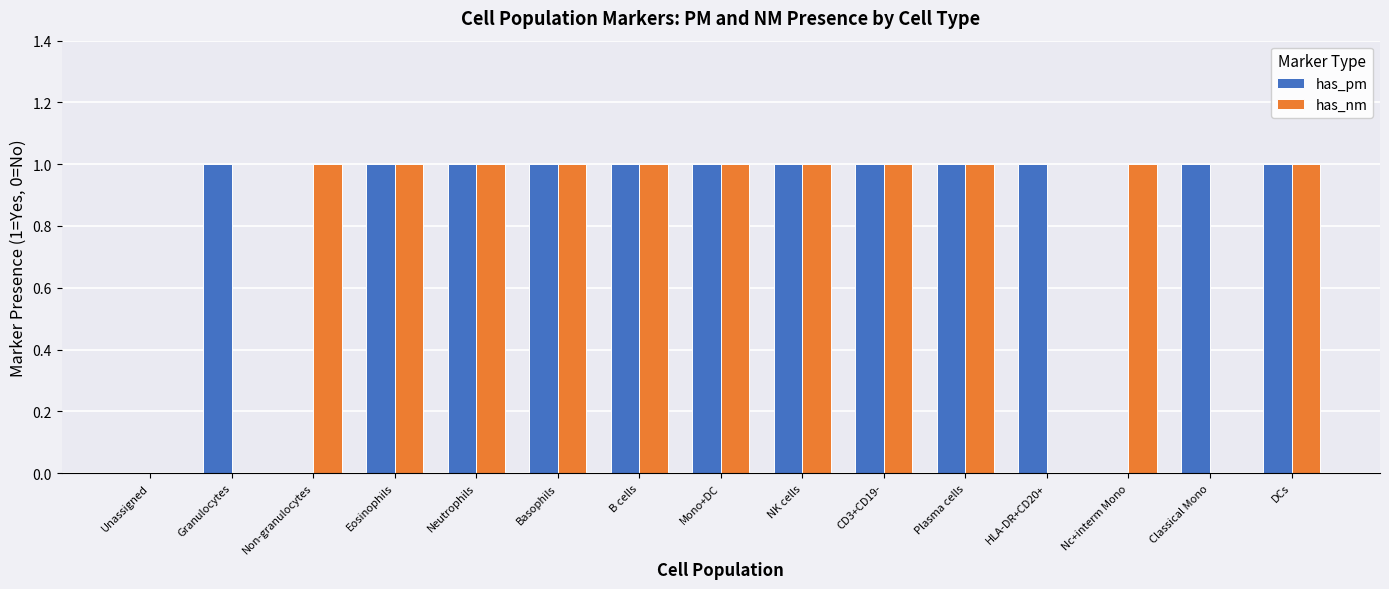

Reading right to left, what are all the values shown in this chart?

has_pm: DCs=1	Classical Mono=1	Nc+interm Mono=0	HLA-DR+CD20+=1	Plasma cells=1	CD3+CD19-=1	NK cells=1	Mono+DC=1	B cells=1	Basophils=1	Neutrophils=1	Eosinophils=1	Non-granulocytes=0	Granulocytes=1	Unassigned=0
has_nm: DCs=1	Classical Mono=0	Nc+interm Mono=1	HLA-DR+CD20+=0	Plasma cells=1	CD3+CD19-=1	NK cells=1	Mono+DC=1	B cells=1	Basophils=1	Neutrophils=1	Eosinophils=1	Non-granulocytes=1	Granulocytes=0	Unassigned=0